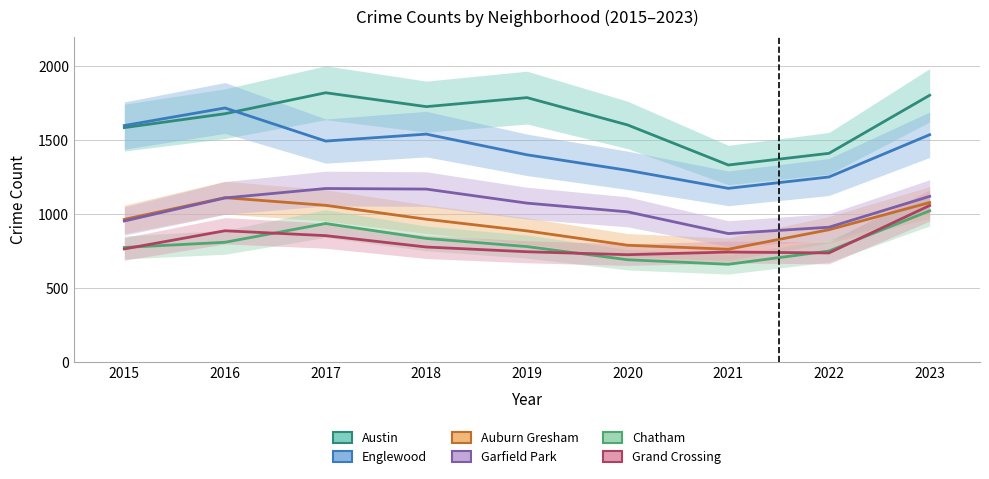

Count the number of data series in this chart.

6